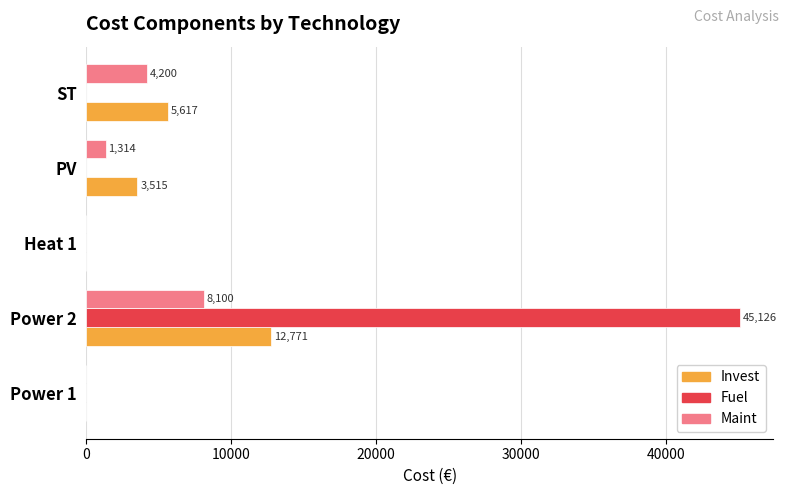

The Fuel series shows 0.0 at ST. True or false?

True